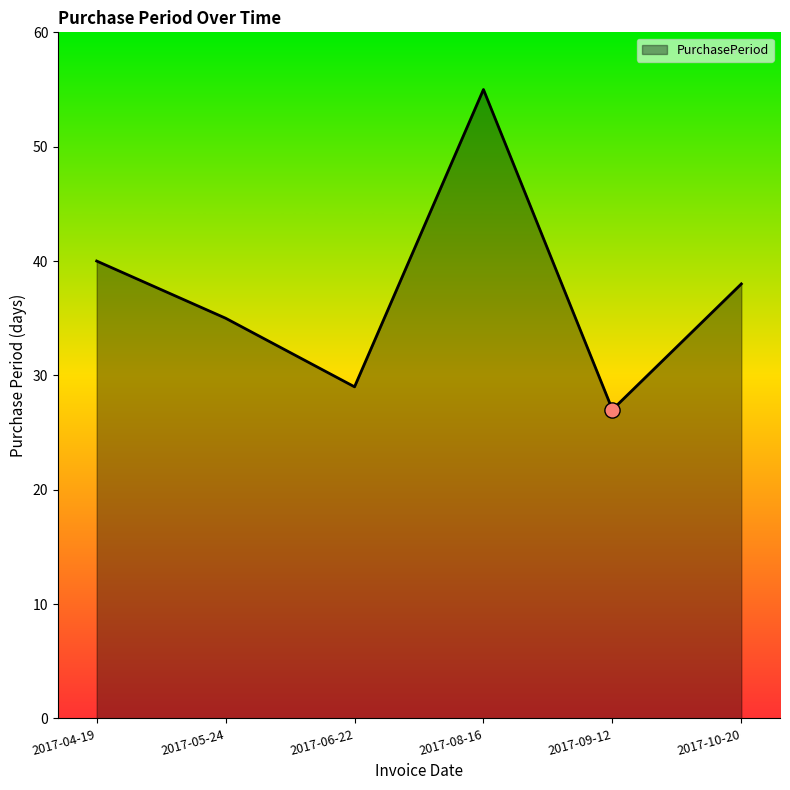

What is the ratio of the value at 2017-05-24 to the value at 2017-09-12?

1.3